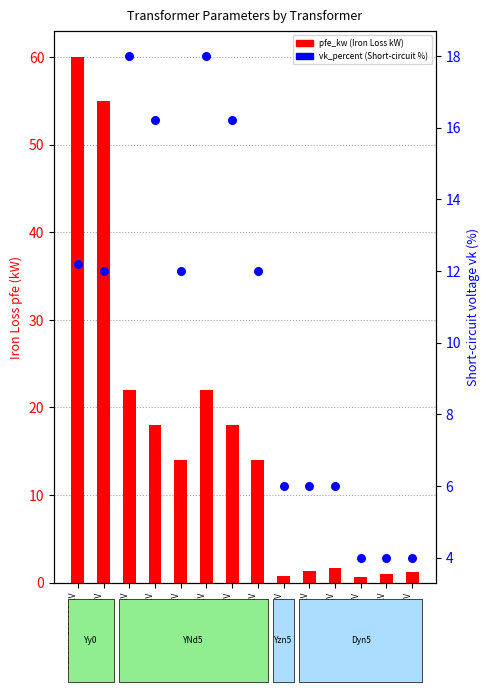

Which series reaches the maximum Y coordinate?

pfe_kw